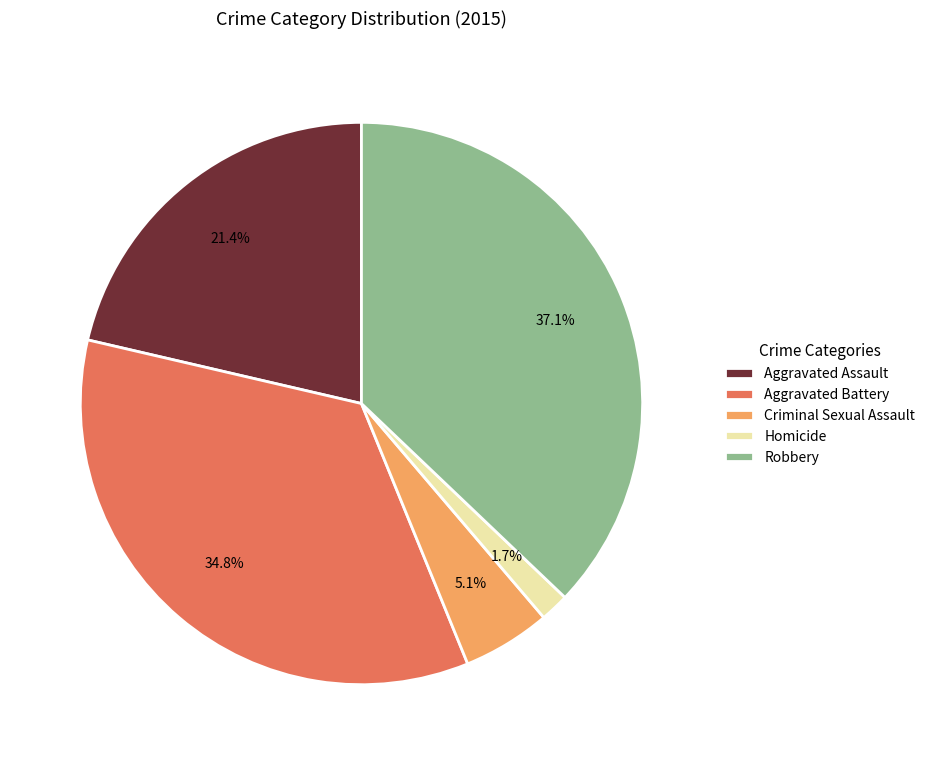

Is there any slice that represents more than half of the pie?

No